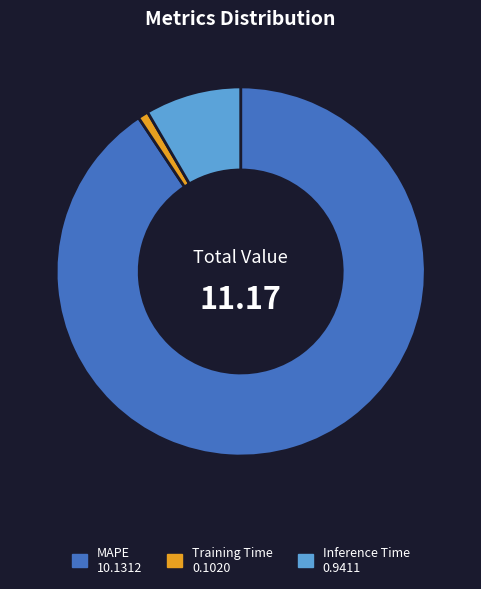

How many slices are in this pie chart?

3